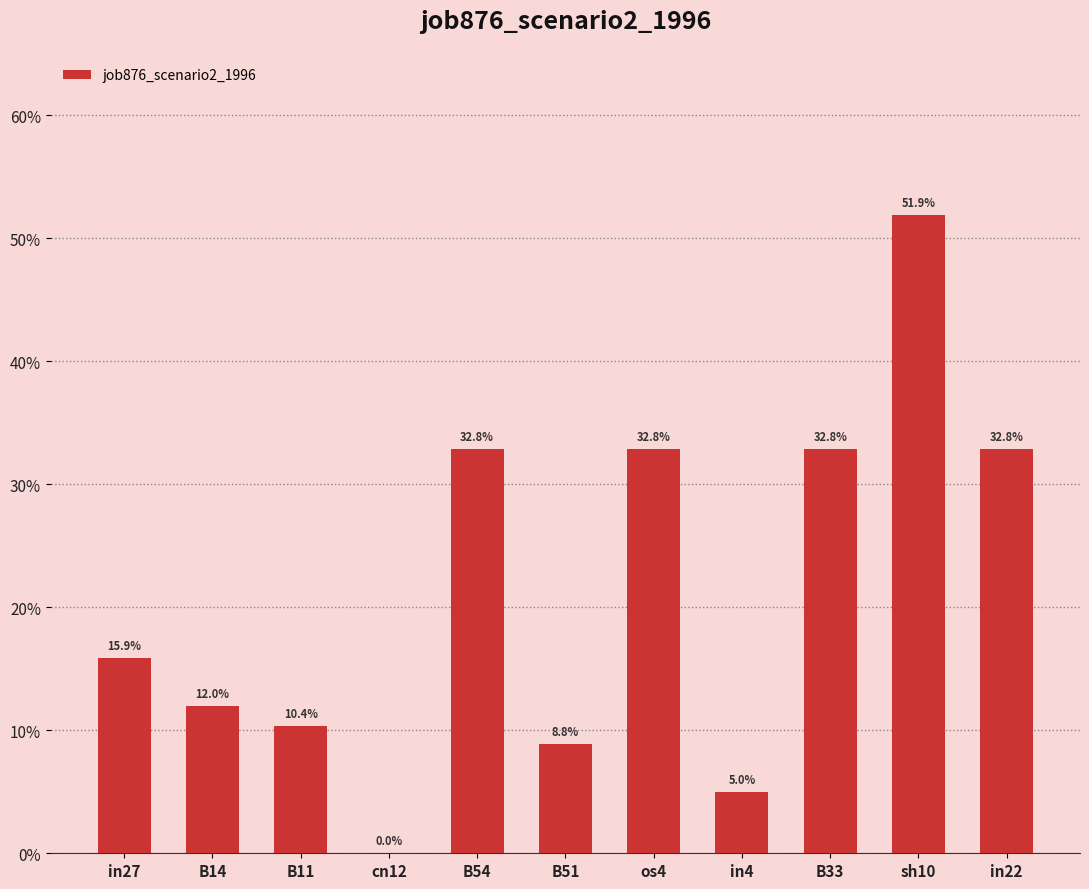

Which category has the lowest value across all series?

cn12